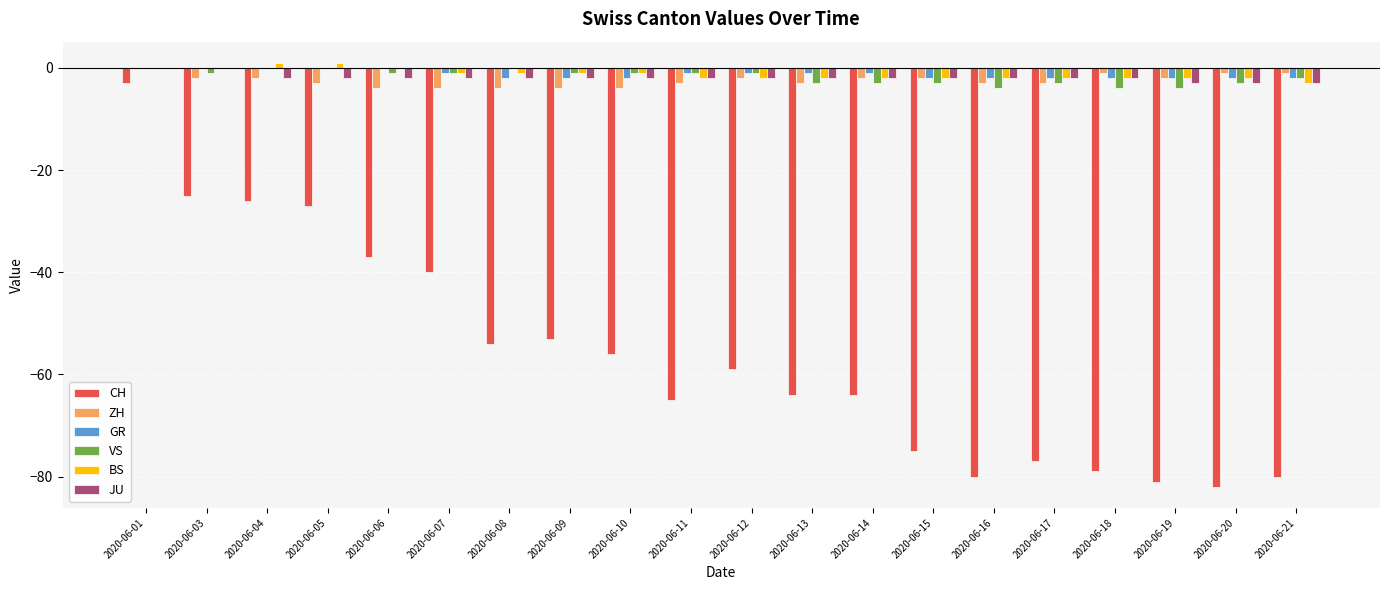

How many distinct data groups are displayed?

6